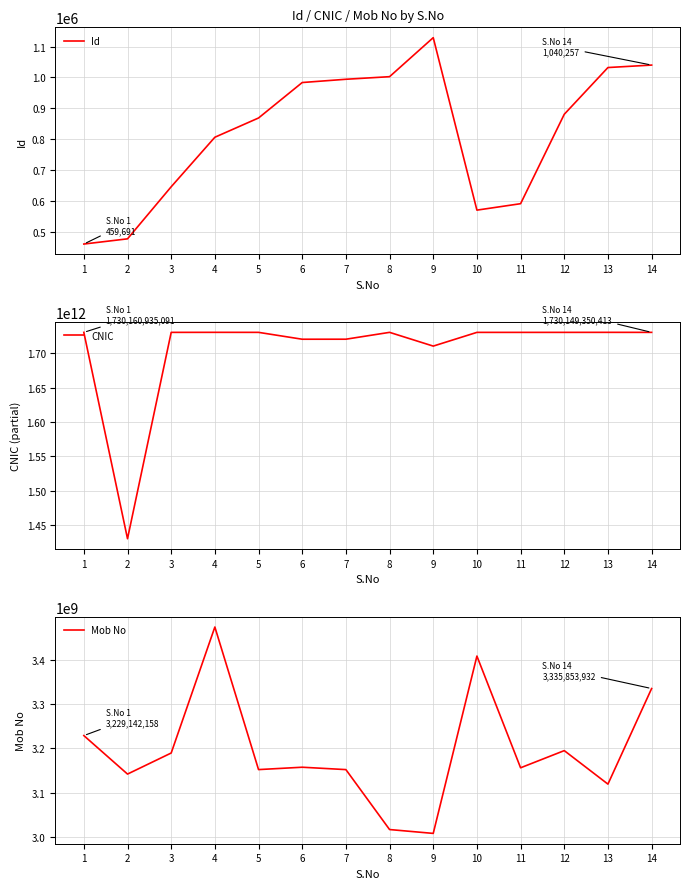

Reading left to right, extract all data points from this chart.

Id: 459691	476576	645496	806158	868638	983666	994235	1002636	1129244	569704	590588	880672	1032292	1040257
CNIC: 1730160935091	1430164581711	1730146761353	1730196690299	1730159991813	1720170935799	1720204300351	1730168531117	1710187495571	1730139627304	1730131149463	1730147128290	1730184787485	1730149350413
Mob No: 3229142158	3141822128	3189602718	3475461635	3151993085	3157360045	3151964106	3015976083	3007220398	3409568158	3156076677	3195033581	3119028848	3335853932